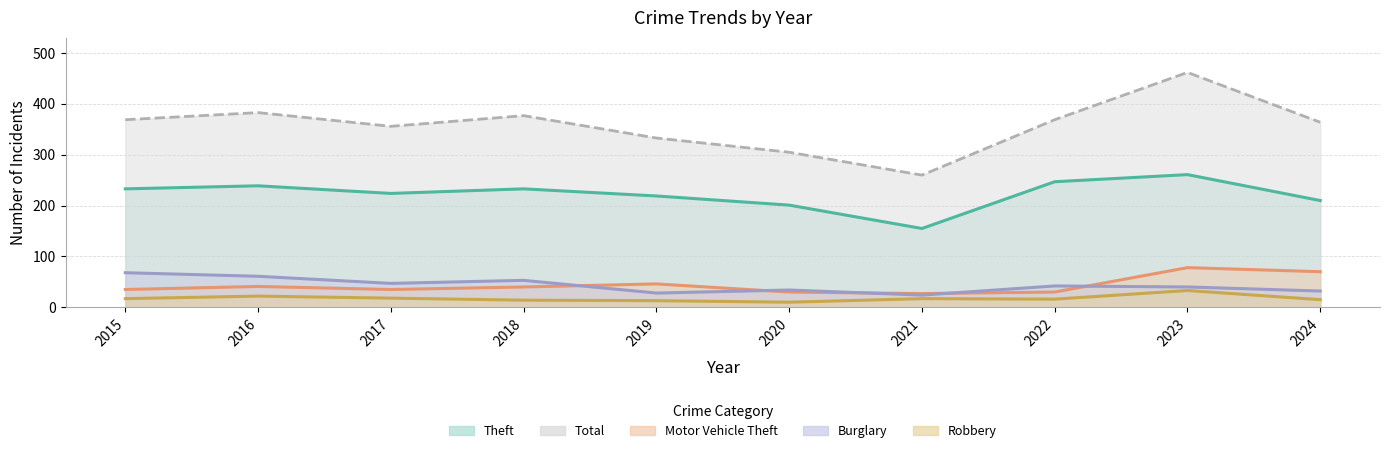

How many data points does each series have?

10